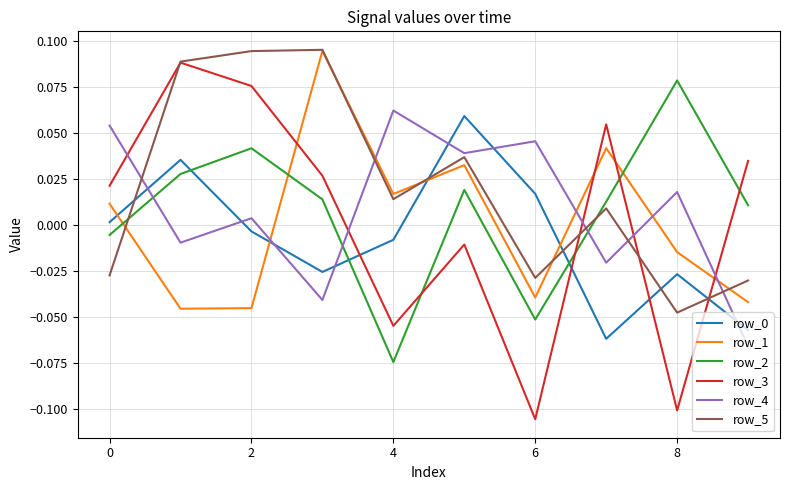

True or false: row_5 has more than 1 interior local peaks.

True